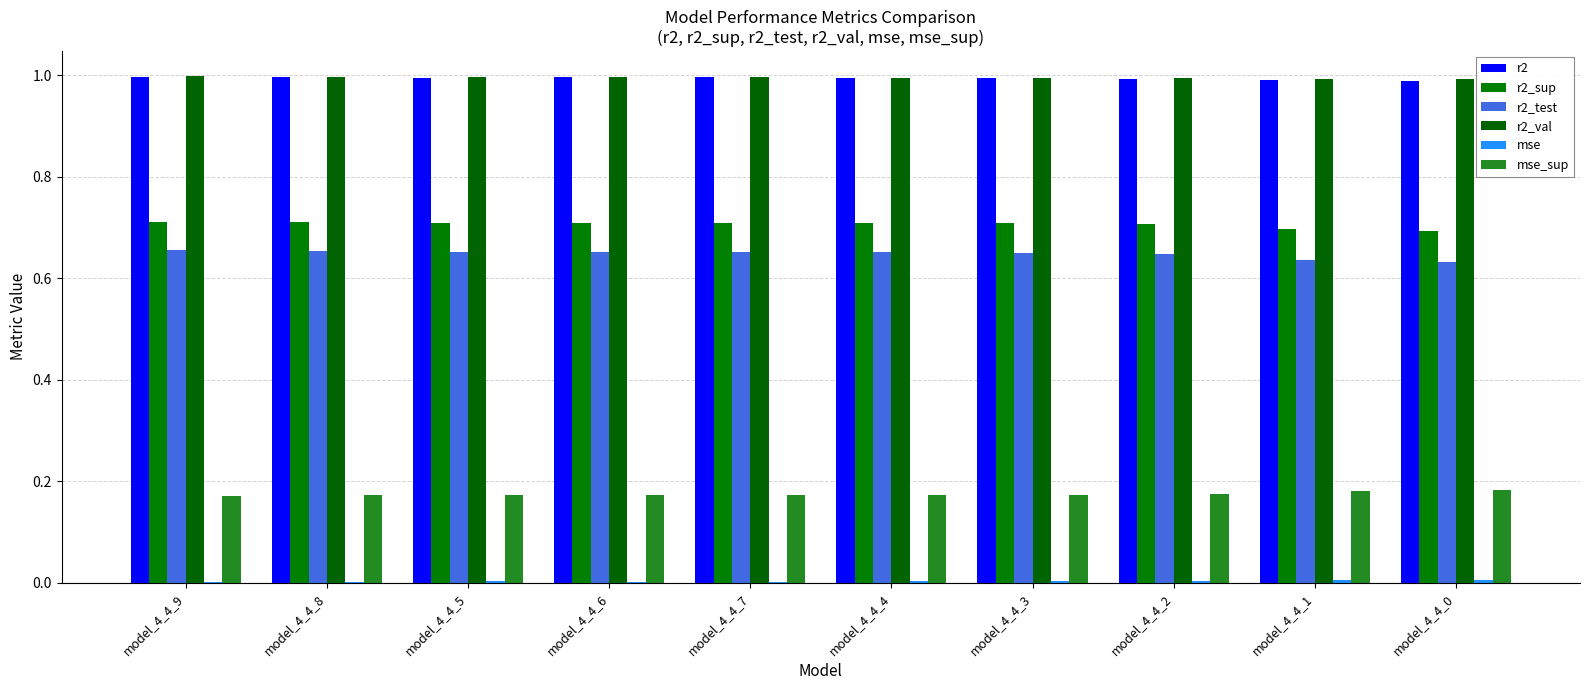

What is the sum of all r2 values?

9.9